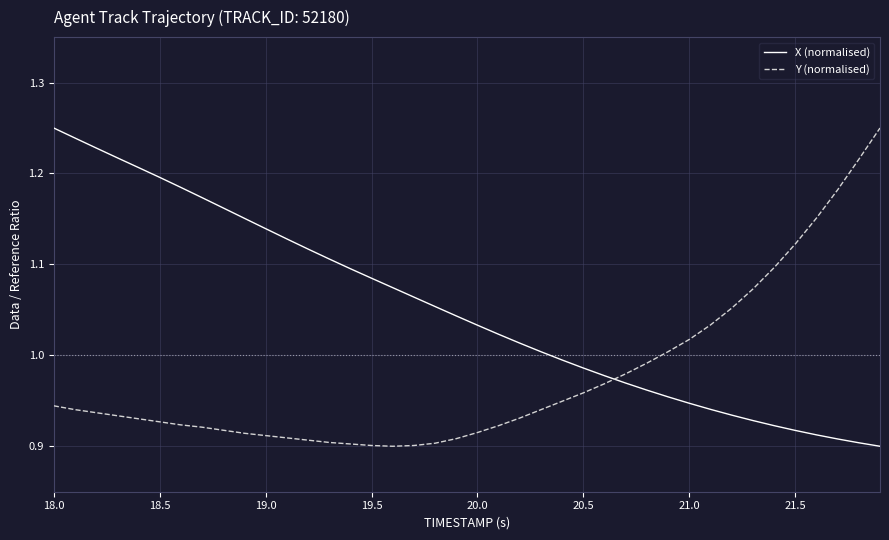

Which series has the largest total across all categories?

X (normalised)